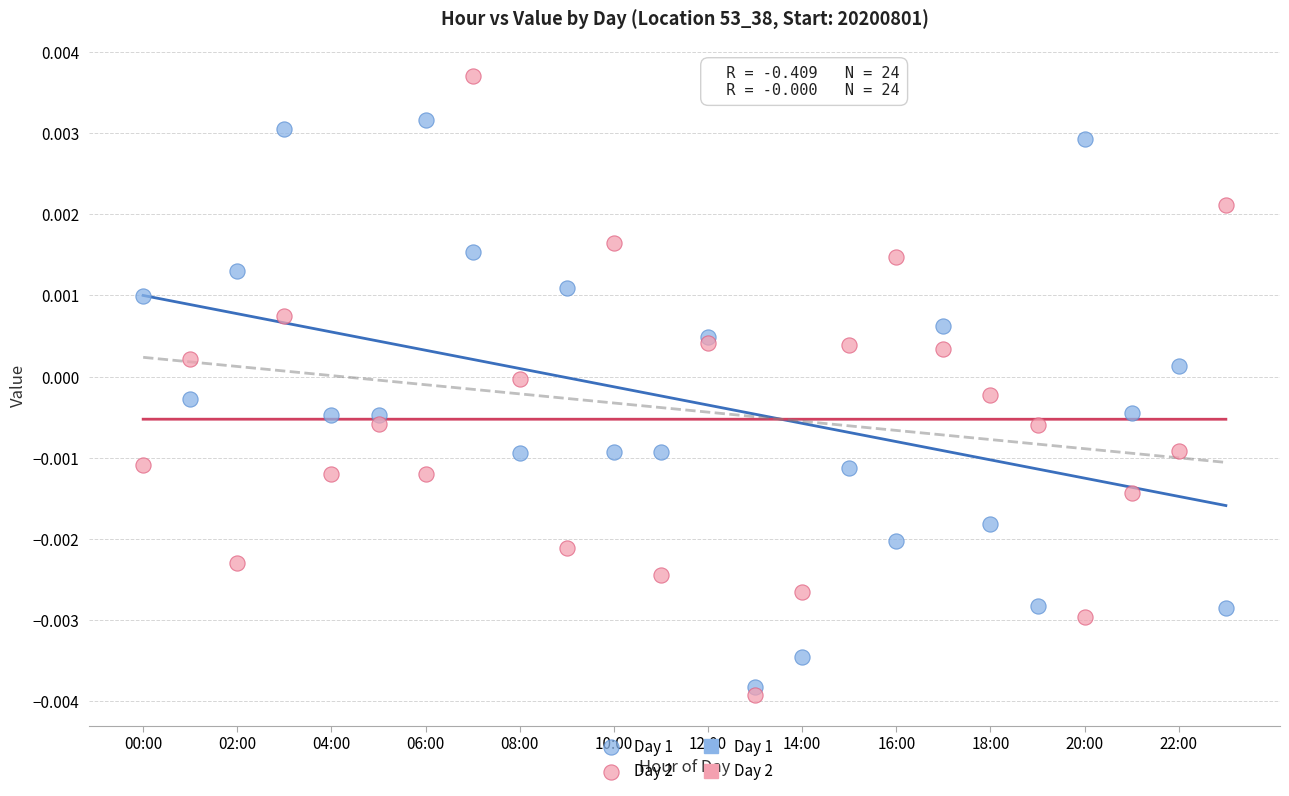

Which series reaches the minimum Y coordinate?

Day 2